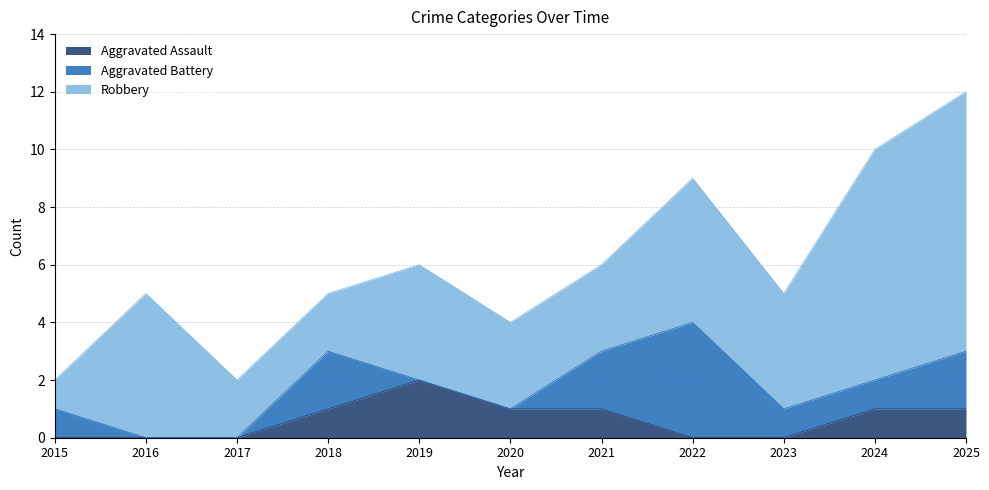

What is the difference between the highest and lowest values at 2025?

8